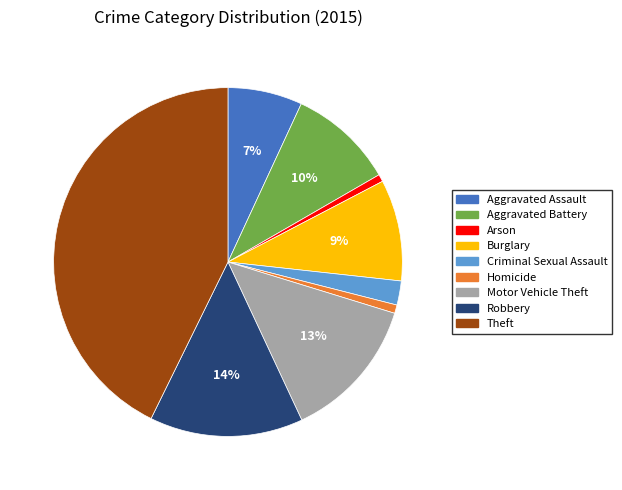

What percentage is the Arson slice, to the nearest percent?

1%